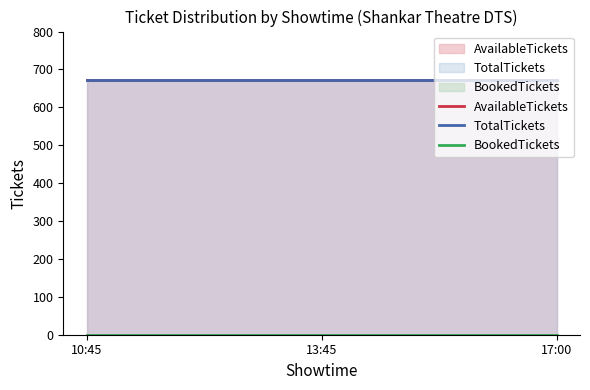

What is the lowest value of the TotalTickets series?

672